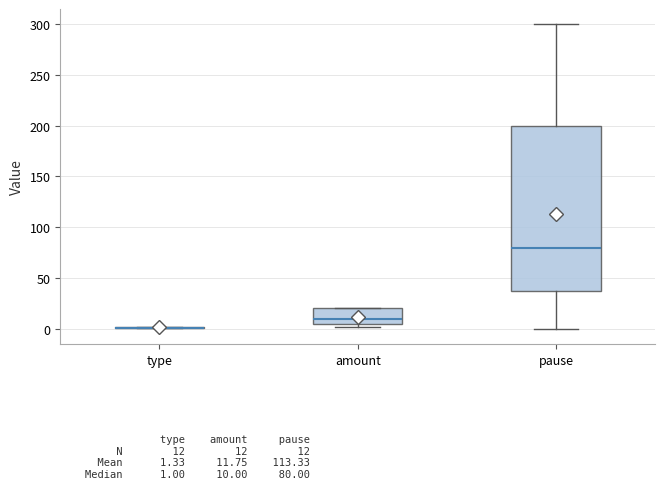

Comparing the boxes themselves (not the whiskers), which one is the tallest?

pause